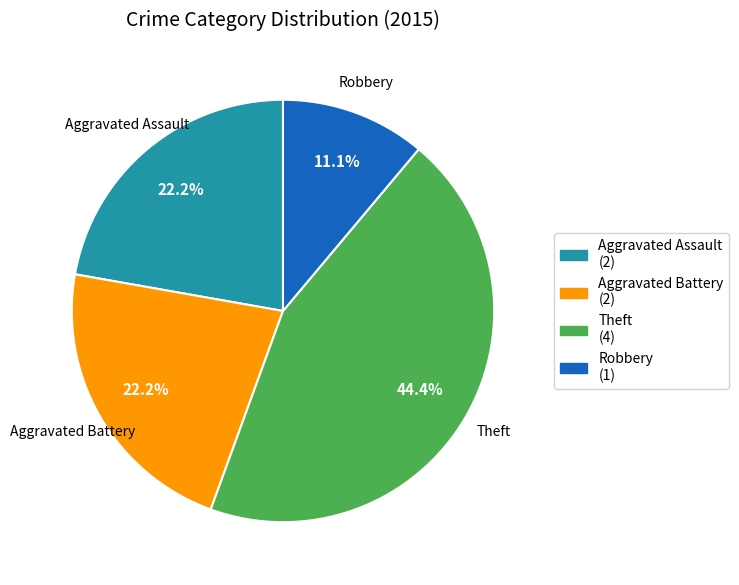

Is Aggravated Assault the majority of the pie?

No